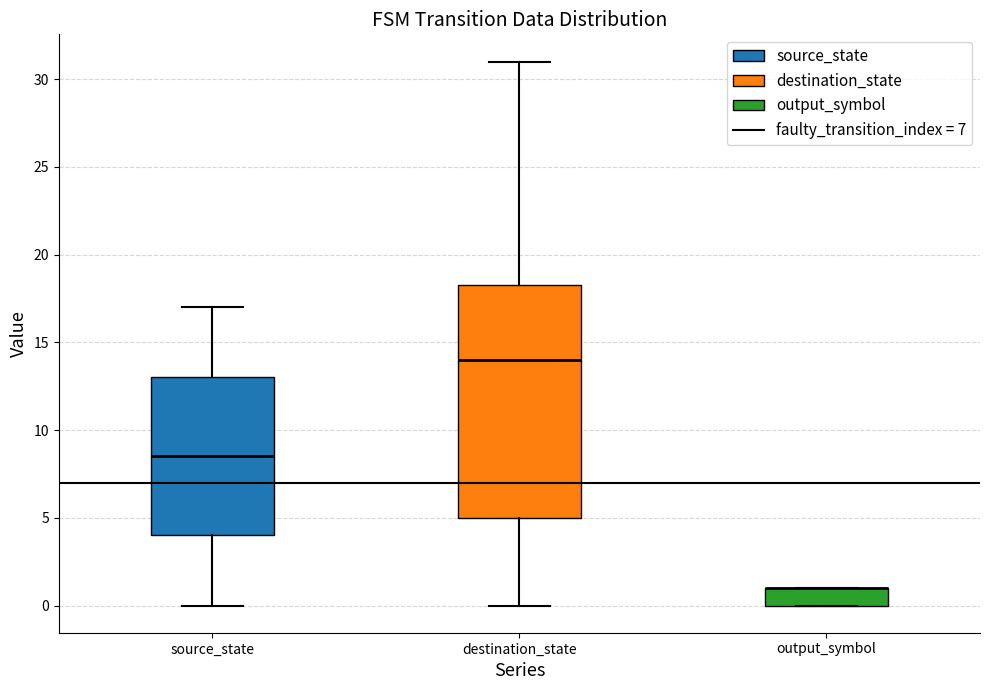

Where is the upper edge of the box for output_symbol on the y-axis? The values are not printed on the chart, so give them approximately, as read against the axis.

1.0